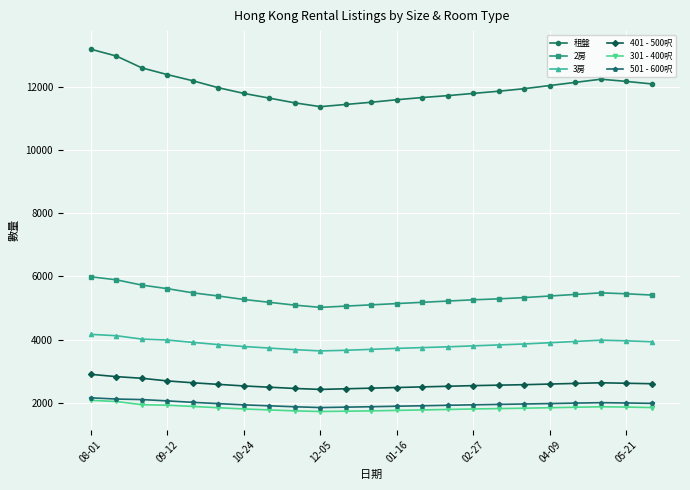

Count the number of categories in the chart.

23